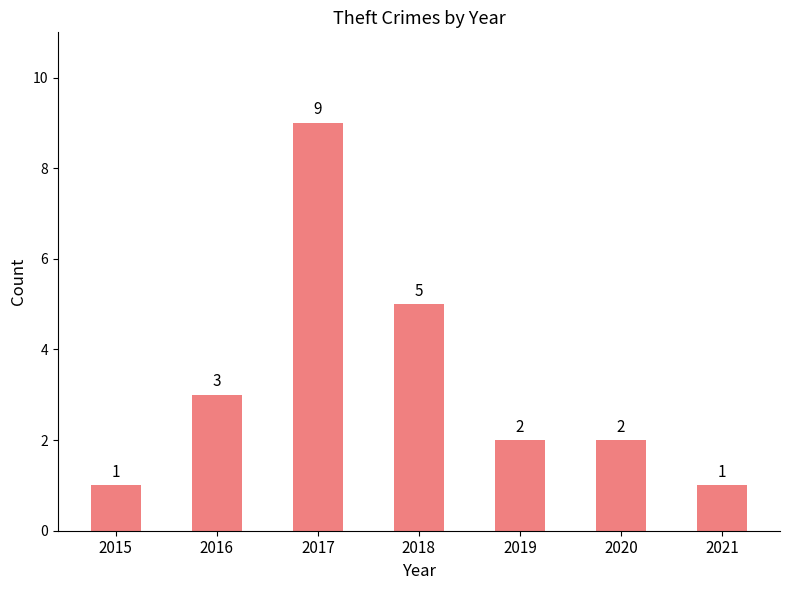

The value at 2021 is 1. True or false?

True